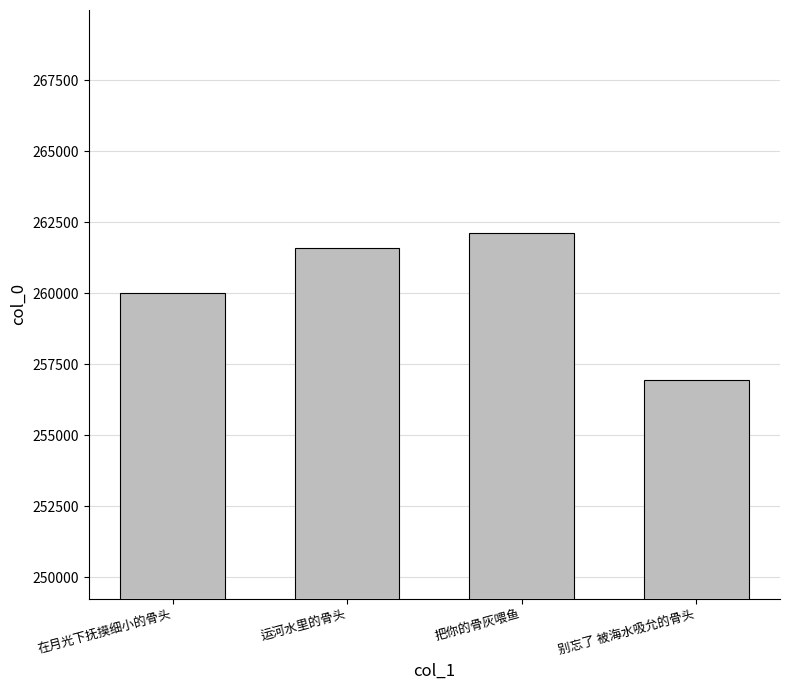

What is the ratio of the value at 运河水里的骨头 to the value at 把你的骨灰喂鱼?

1.0